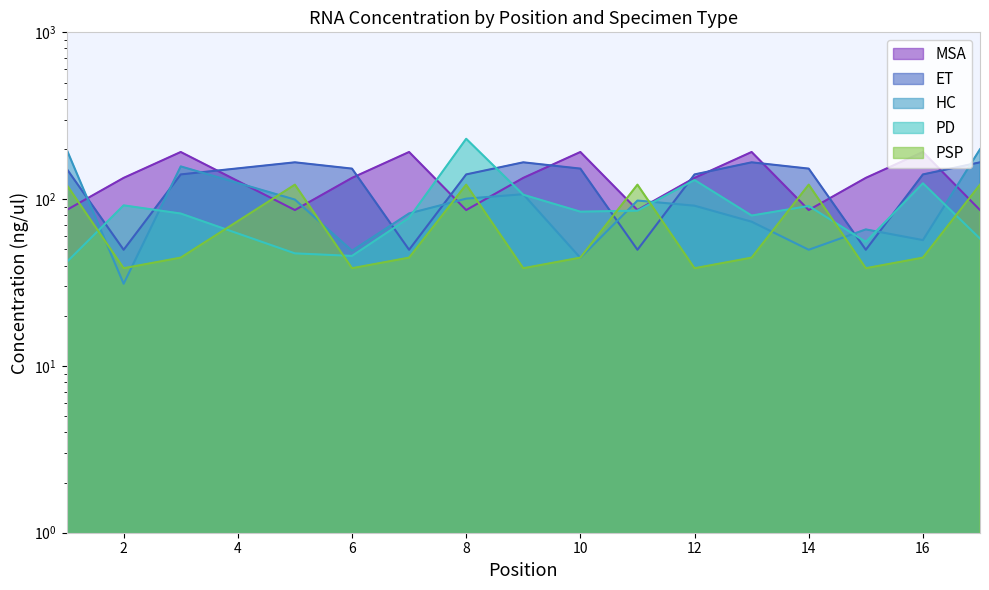

What is the total value across all series at 1?

601.4